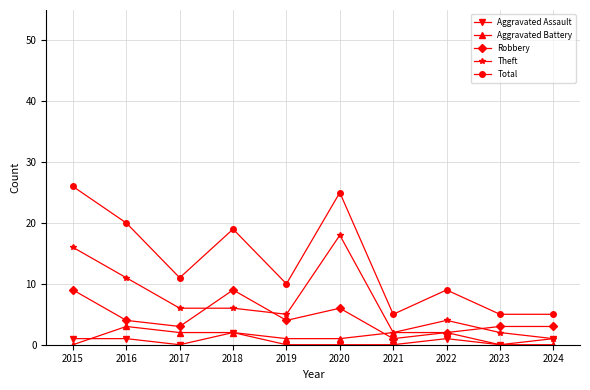

What is the maximum value shown in the chart?

26